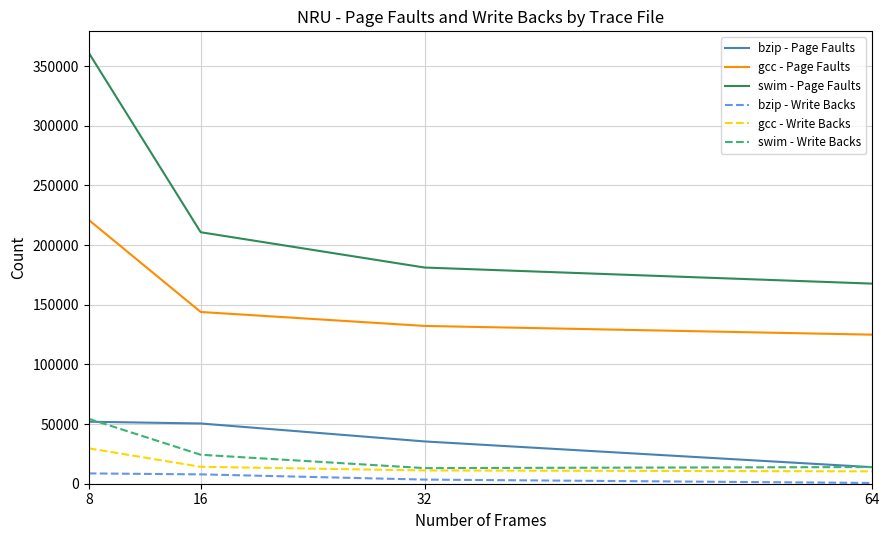

Which series has the largest range (max minus min)?

swim - Page Faults